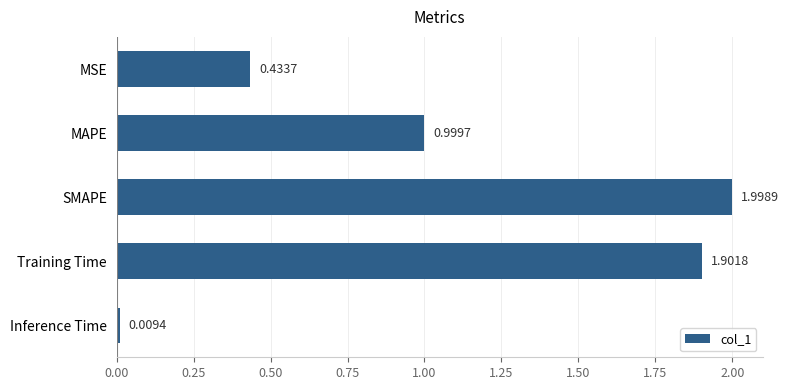

Which label corresponds to the largest value in the chart?

SMAPE